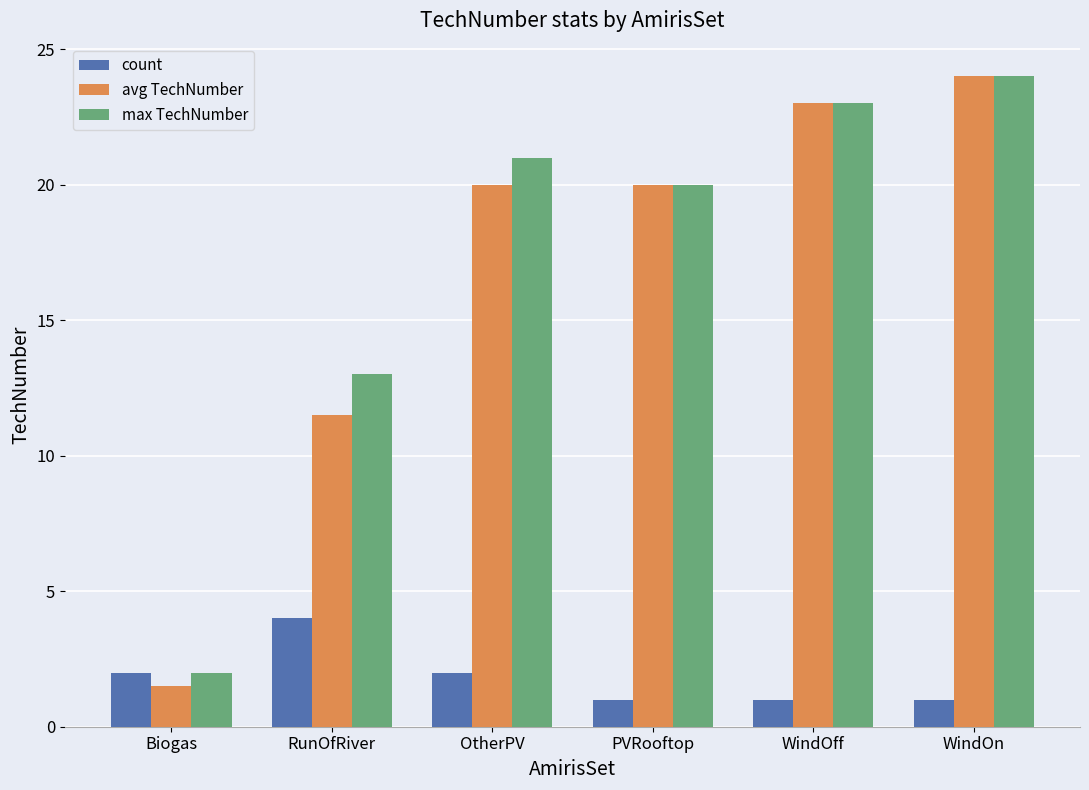

At which label is avg TechNumber closest to 12?

RunOfRiver